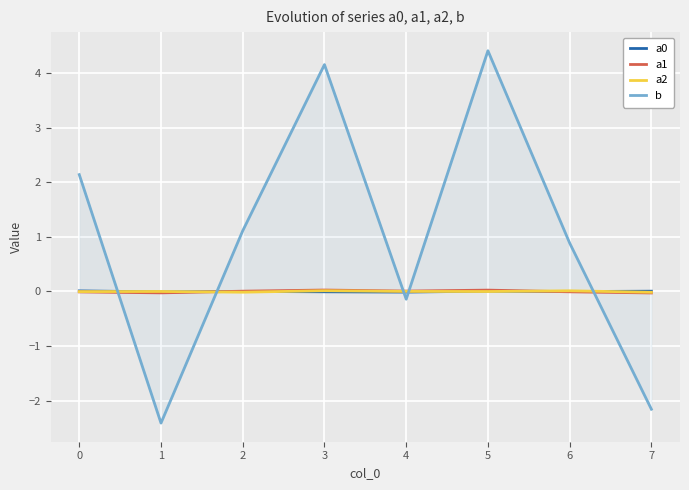

How many lines are shown in the chart?

4